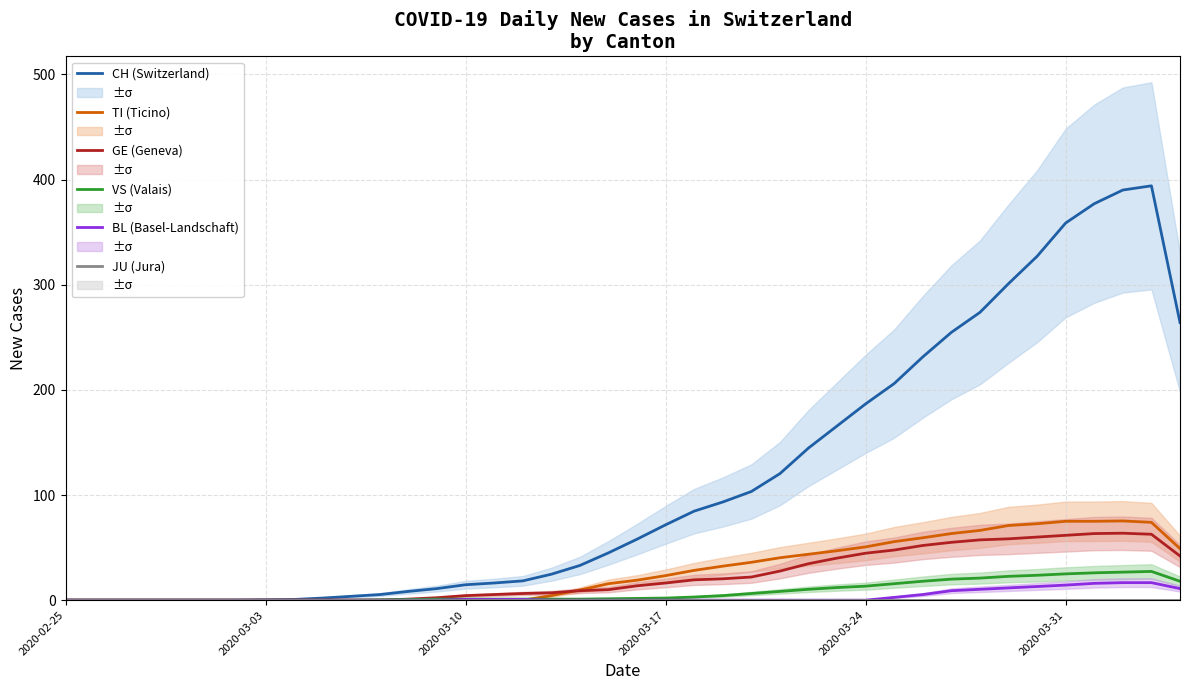

How many lines are shown in the chart?

6